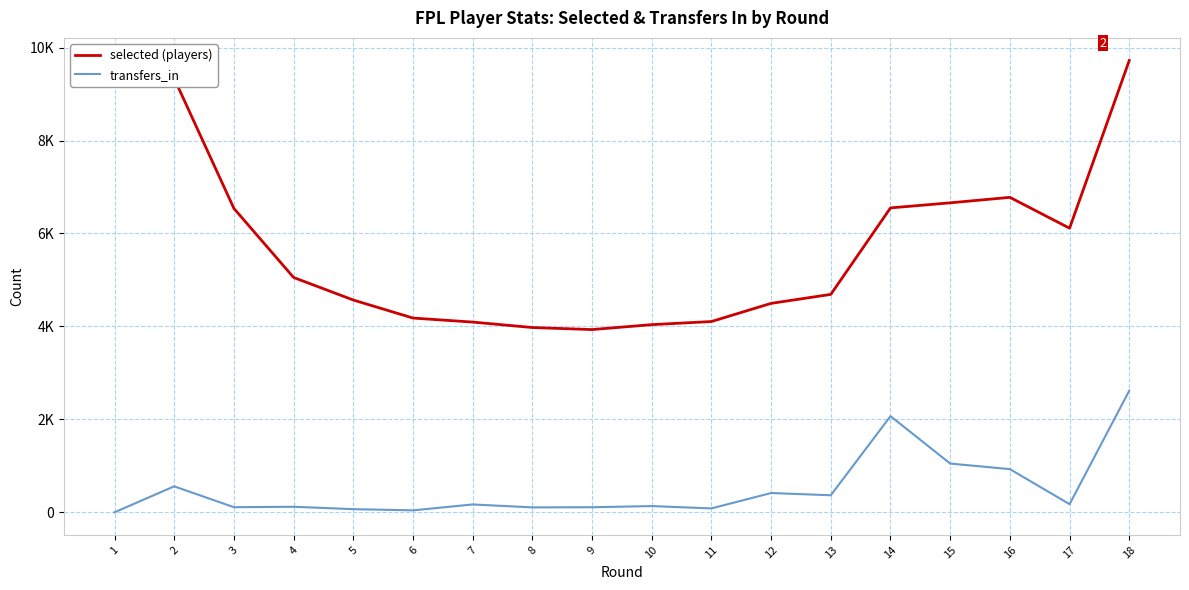

Does the chart have visible grid lines?

Yes